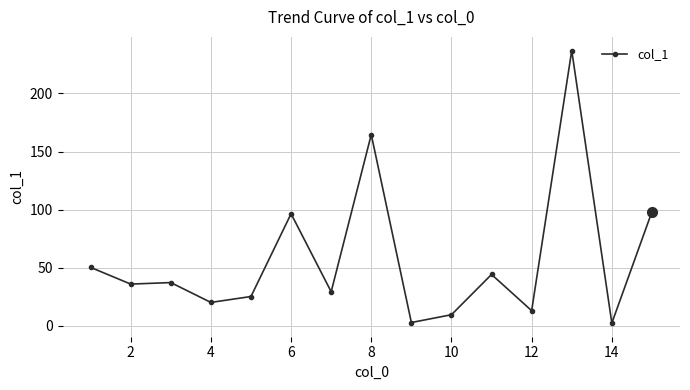

What is the sum of all values?

864.8